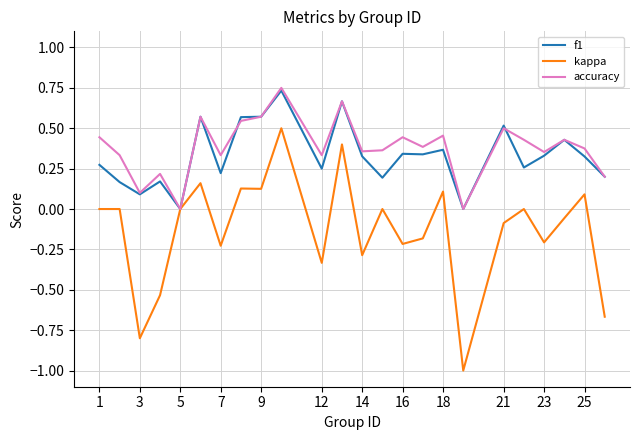

Which series has the largest range (max minus min)?

kappa